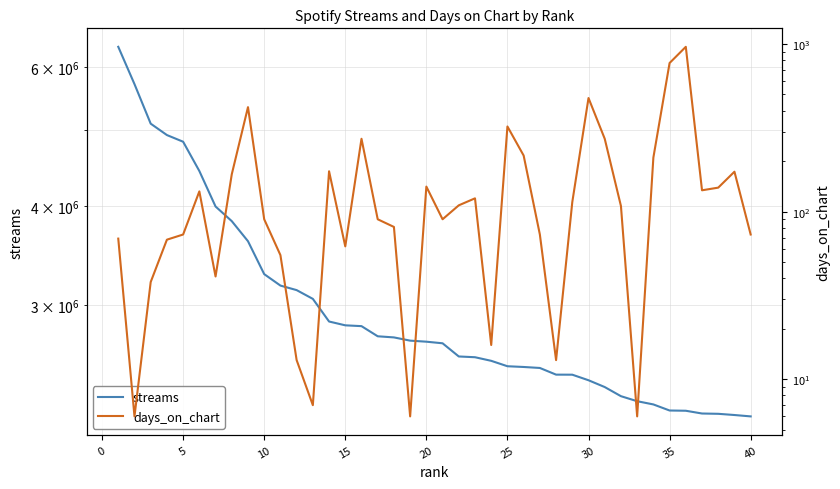

What is the sum of all days_on_chart values?

6401